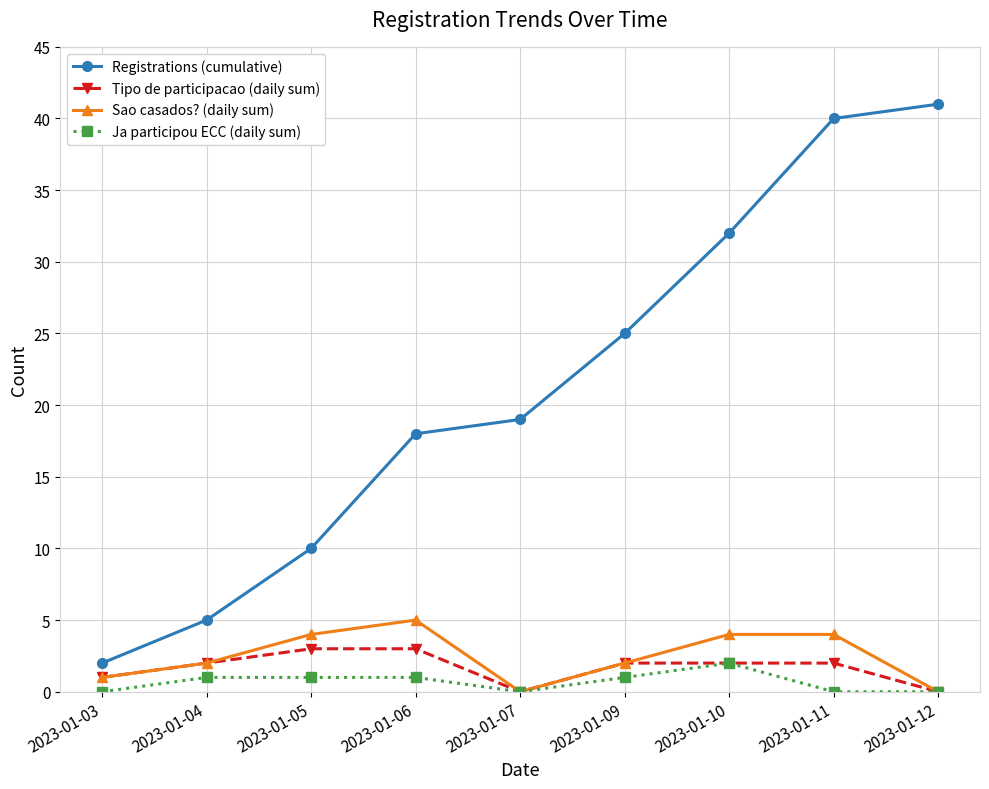

The value of Sao casados? (daily sum) at 2023-01-07 is 0. True or false?

True